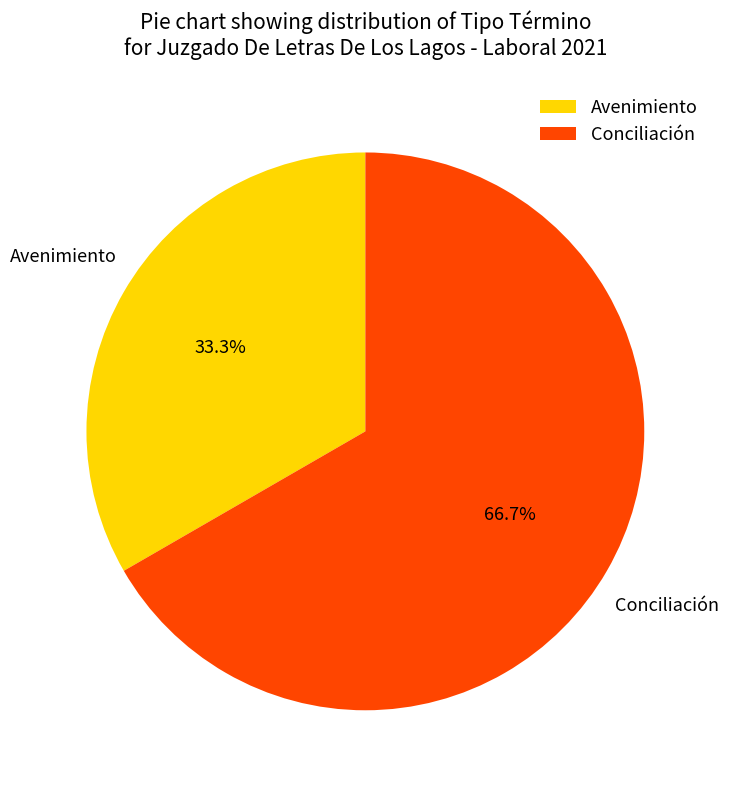

What is the majority slice?

Conciliación